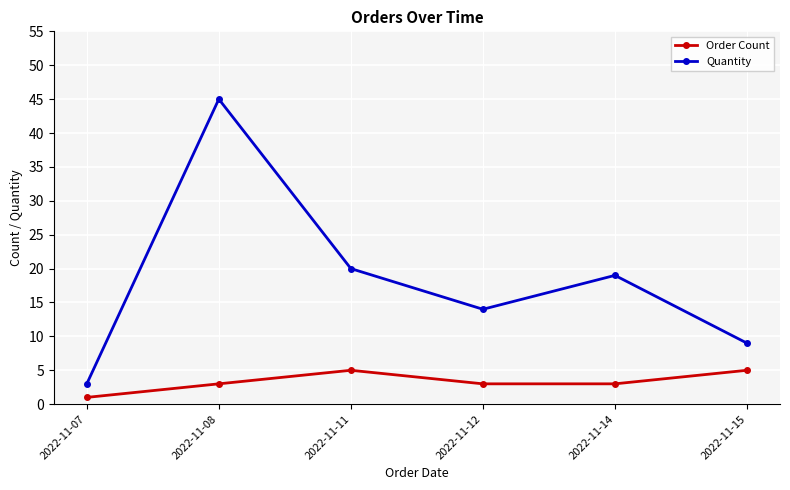

True or false: Order Count and Quantity cross at least once.

False